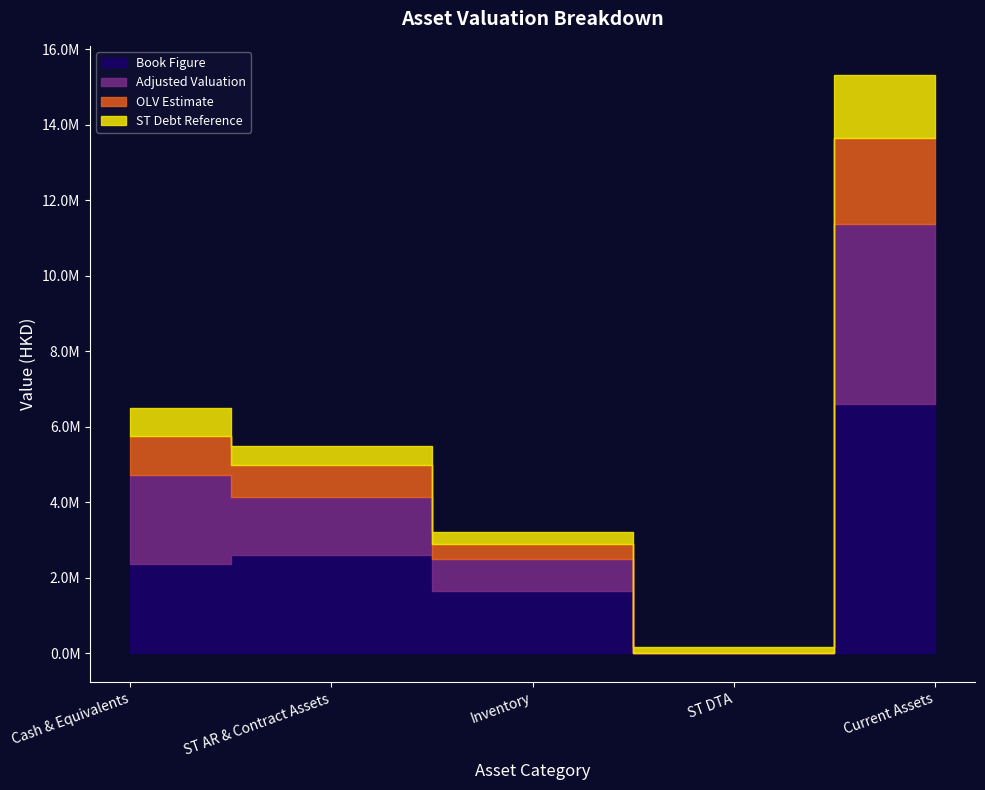

True or false: ST Noncore-Monetary Asset and Book Figure cross at least once.

False